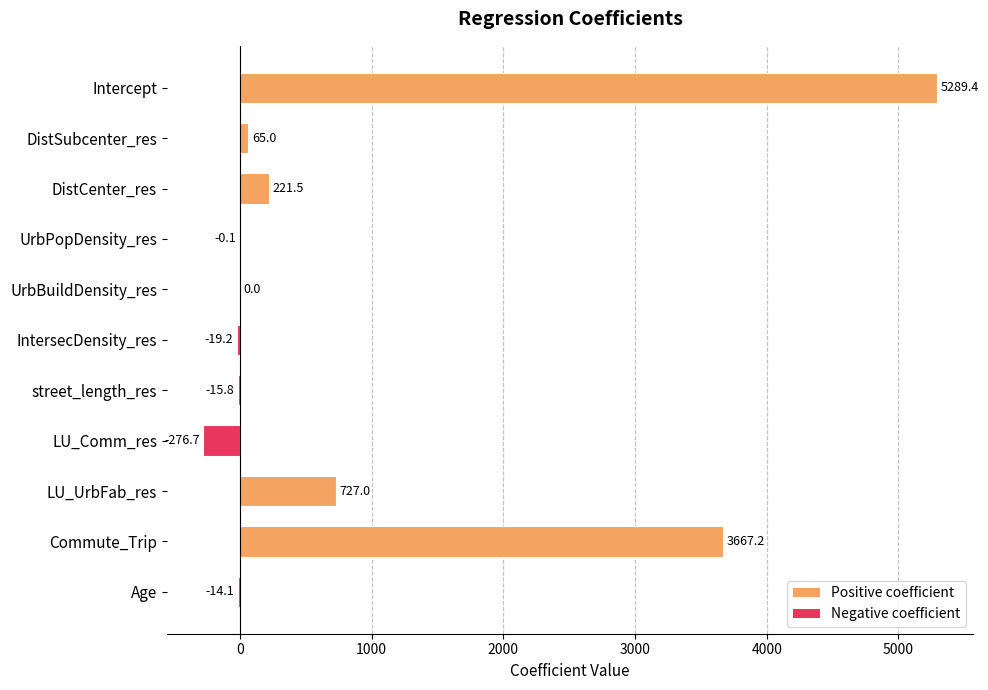

The chart shows a value of -0.1 at UrbPopDensity_res. True or false?

True